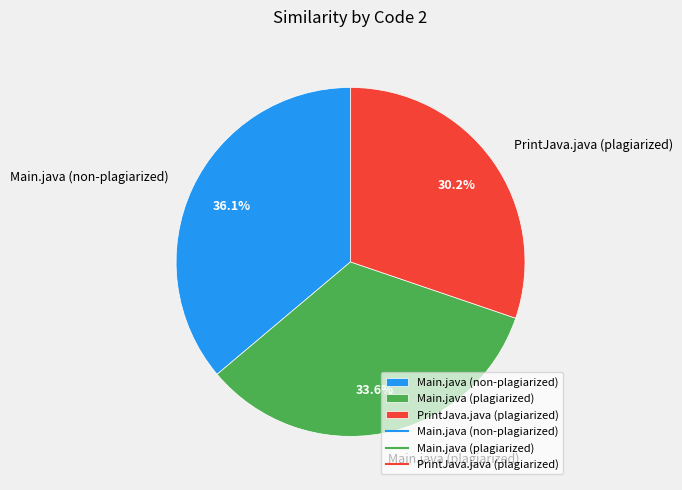

What percentage is the PrintJava.java (plagiarized) slice, to the nearest percent?

30%